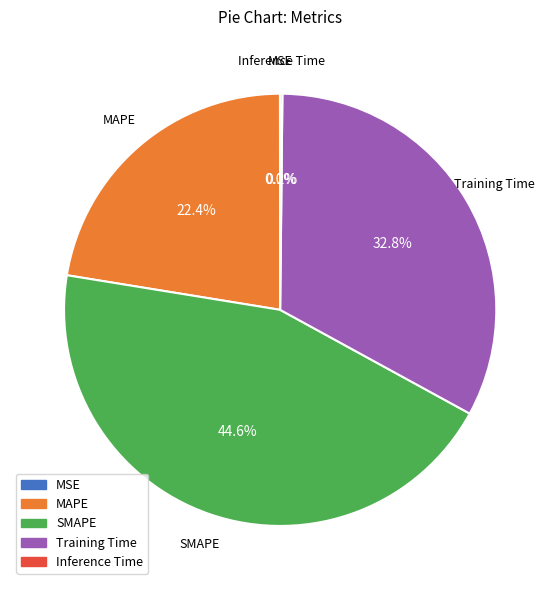

Does any single category account for the majority?

No